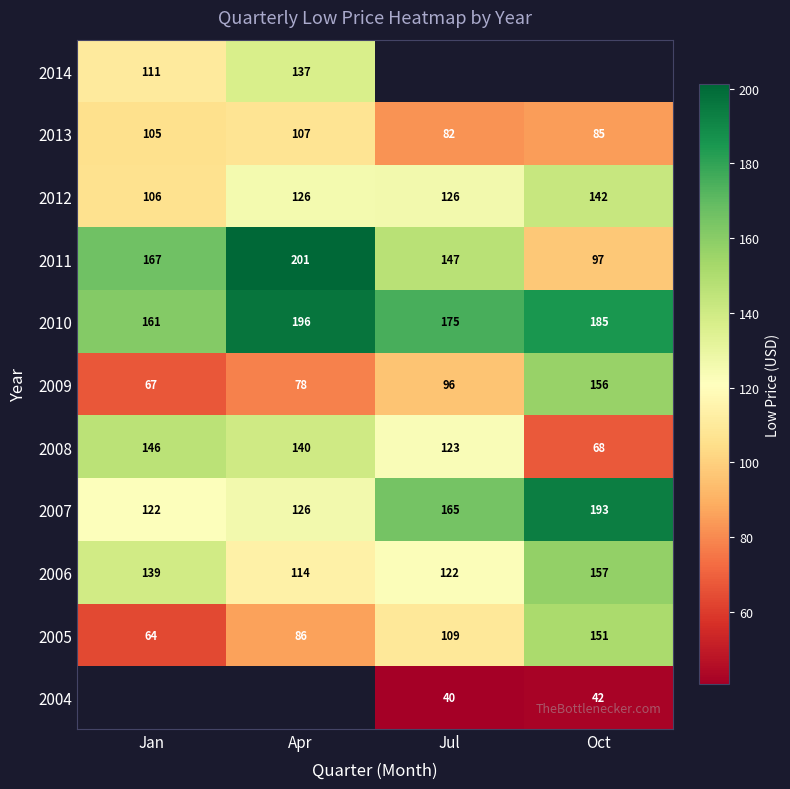

Which category has the highest value in the 2005 series?

Oct